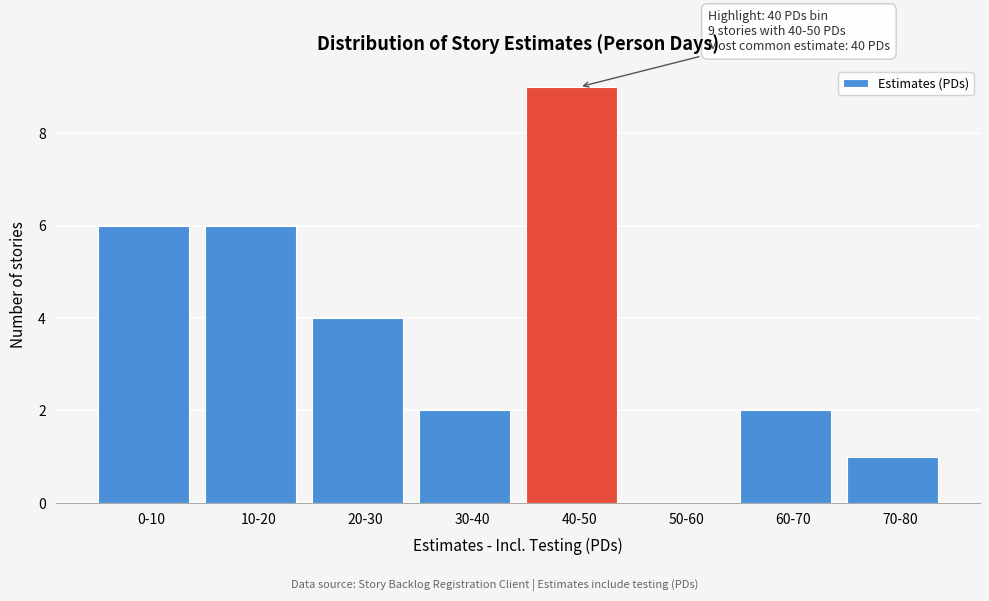

Reading left to right, extract all data points from this chart.

0-10=6	10-20=6	20-30=4	30-40=2	40-50=9	50-60=0	60-70=2	70-80=1